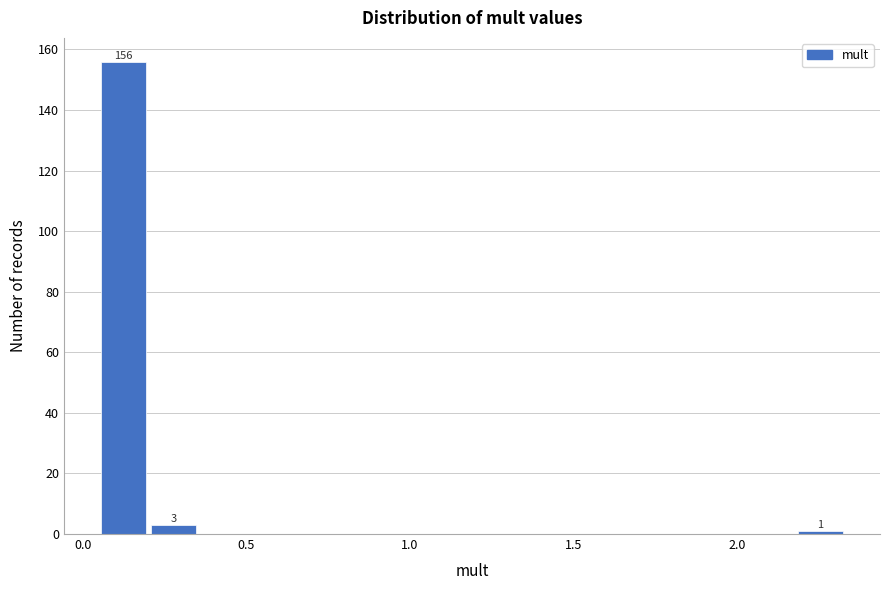

Read against the x-axis, roughly where is the centre of the tallest bar?

0.10